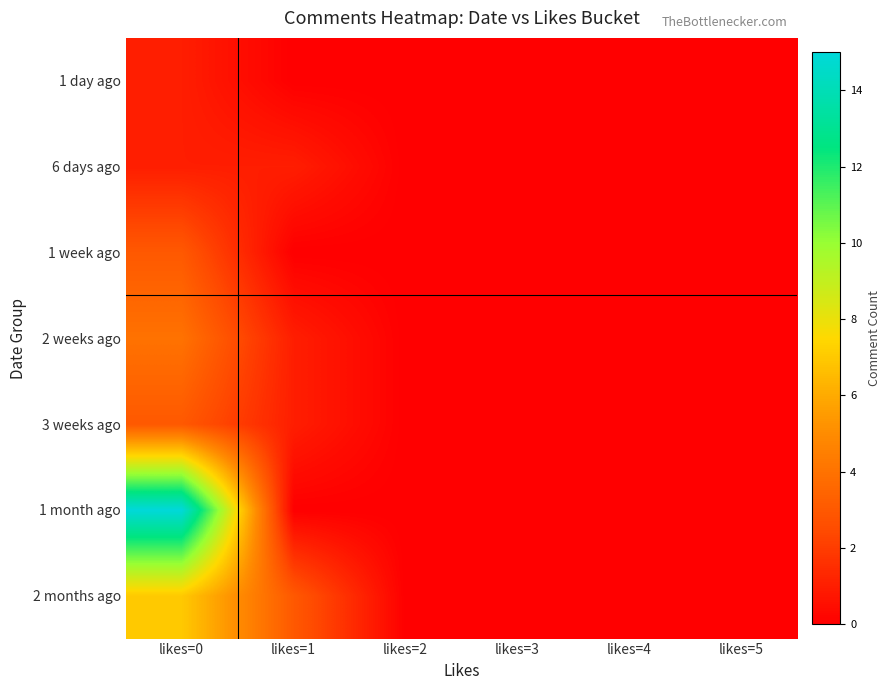

Which series changed the most between likes=0 and likes=5?

1 month ago